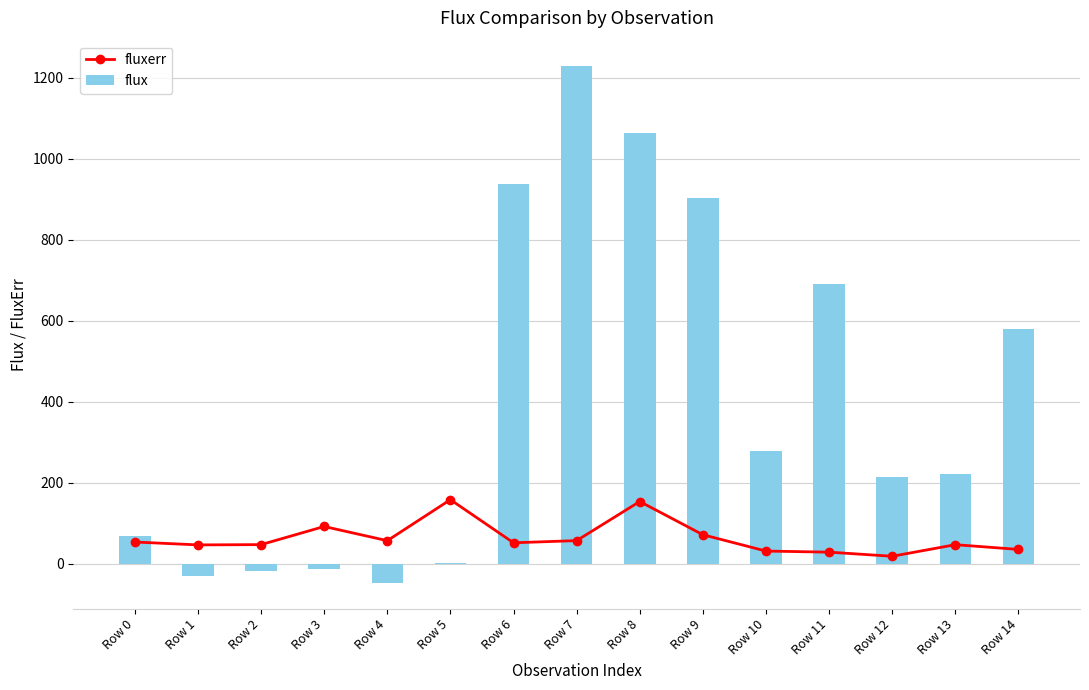

How many data points in fluxerr are less than 51?

7